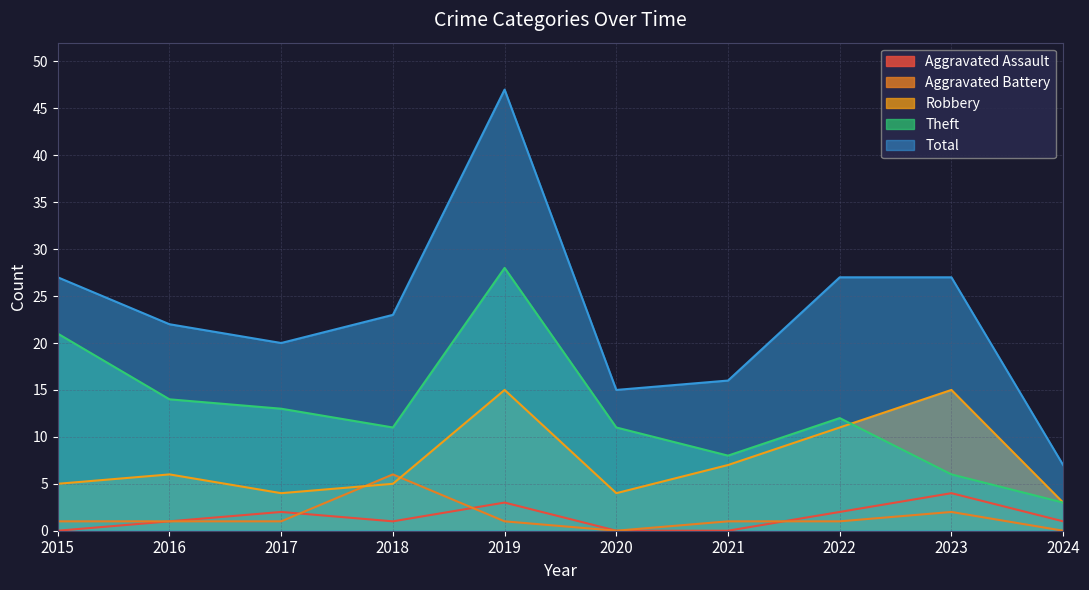

How many interior local valleys does the Aggravated Assault series have?

1